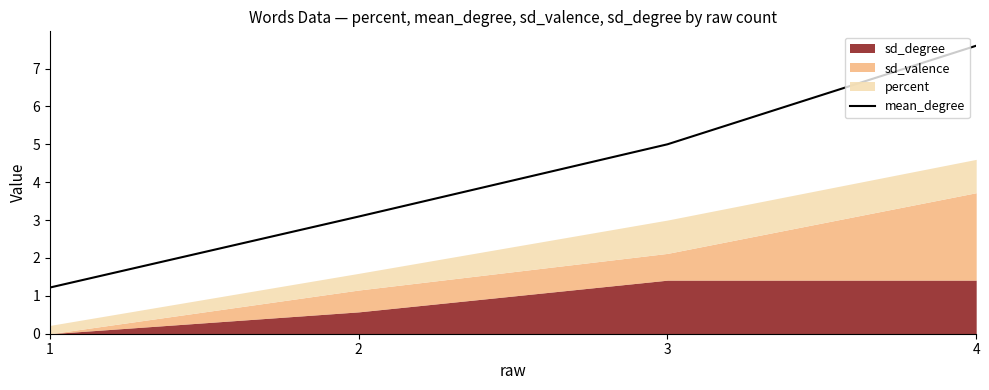

Approximately how many times larger is the value at 2 compared to 4?

0.4